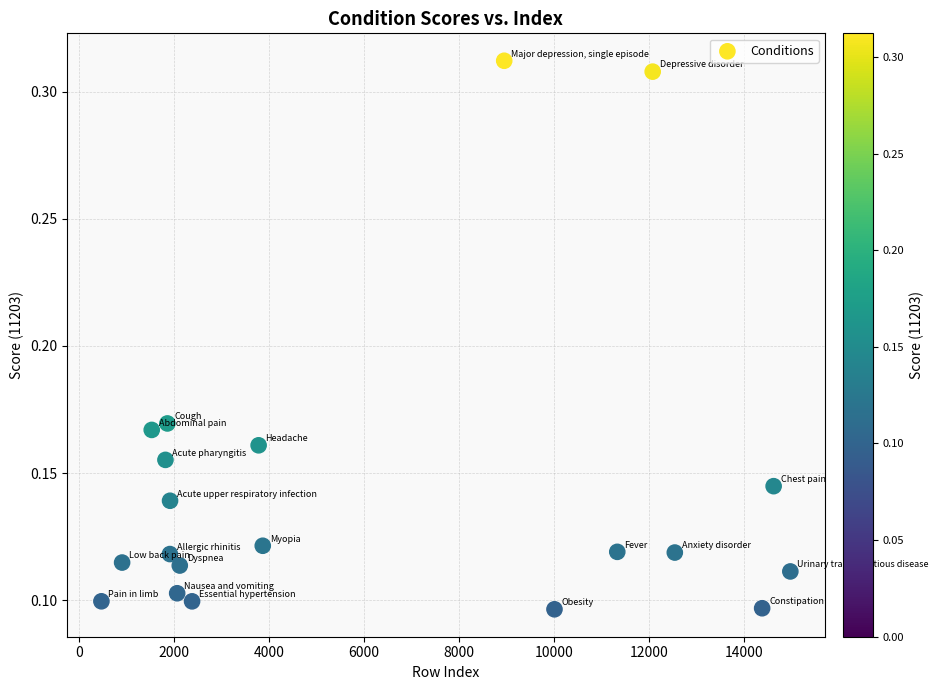

What is the range of X values (max minus min)?

14514.0